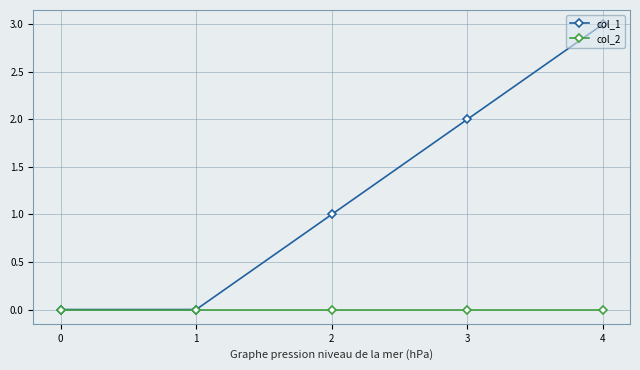

List the series in order of their overall mean, lowest first.

col_2, col_1